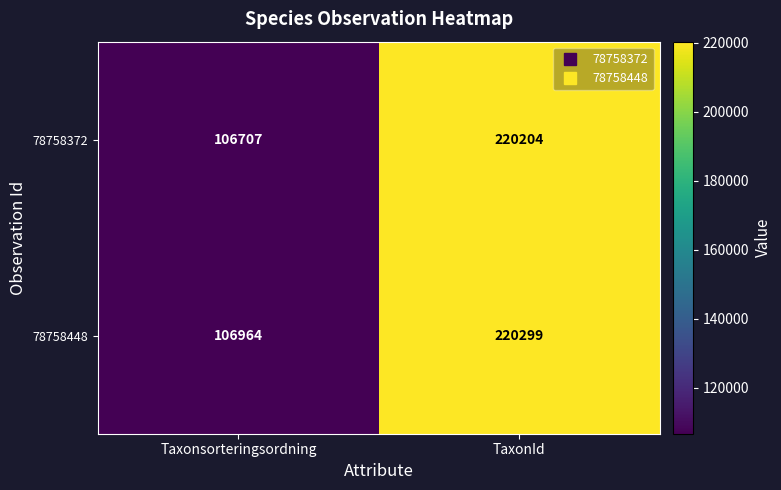

List the series in order of their peak value, lowest first.

78758372, 78758448